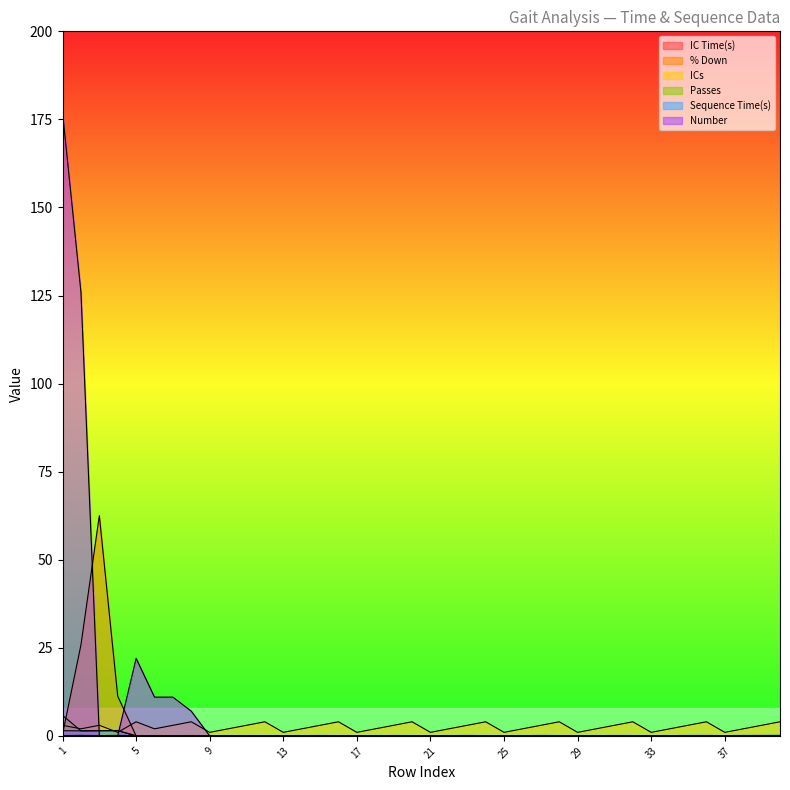

Which has a higher value, 15 or 30?

15